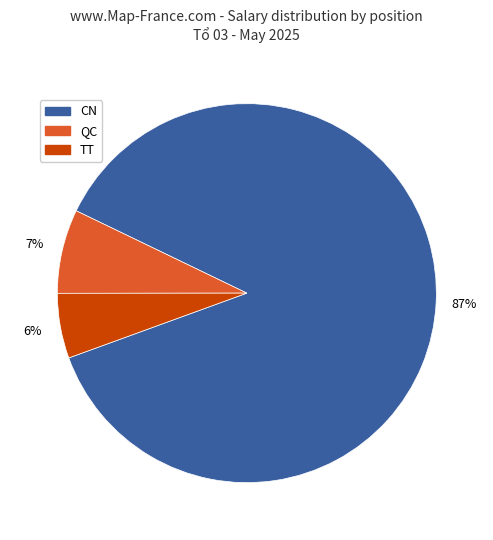

Is there a majority slice in this chart?

Yes